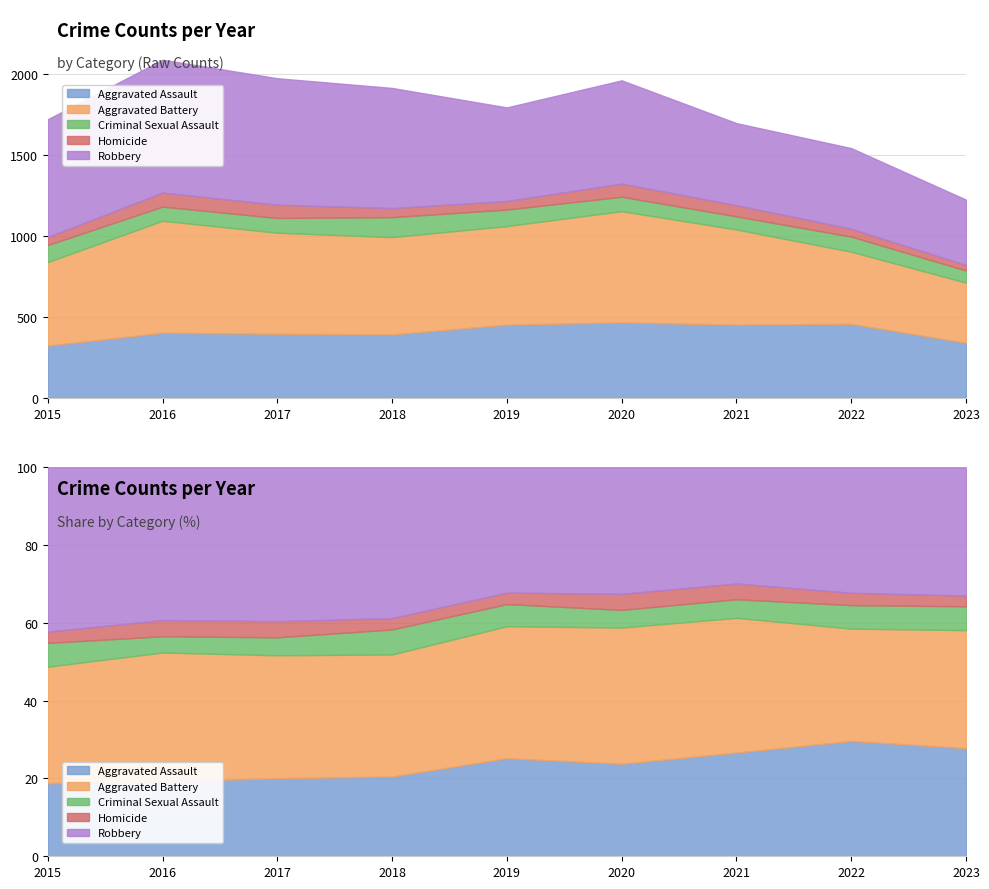

What is the highest value of the Criminal Sexual Assault series?

123